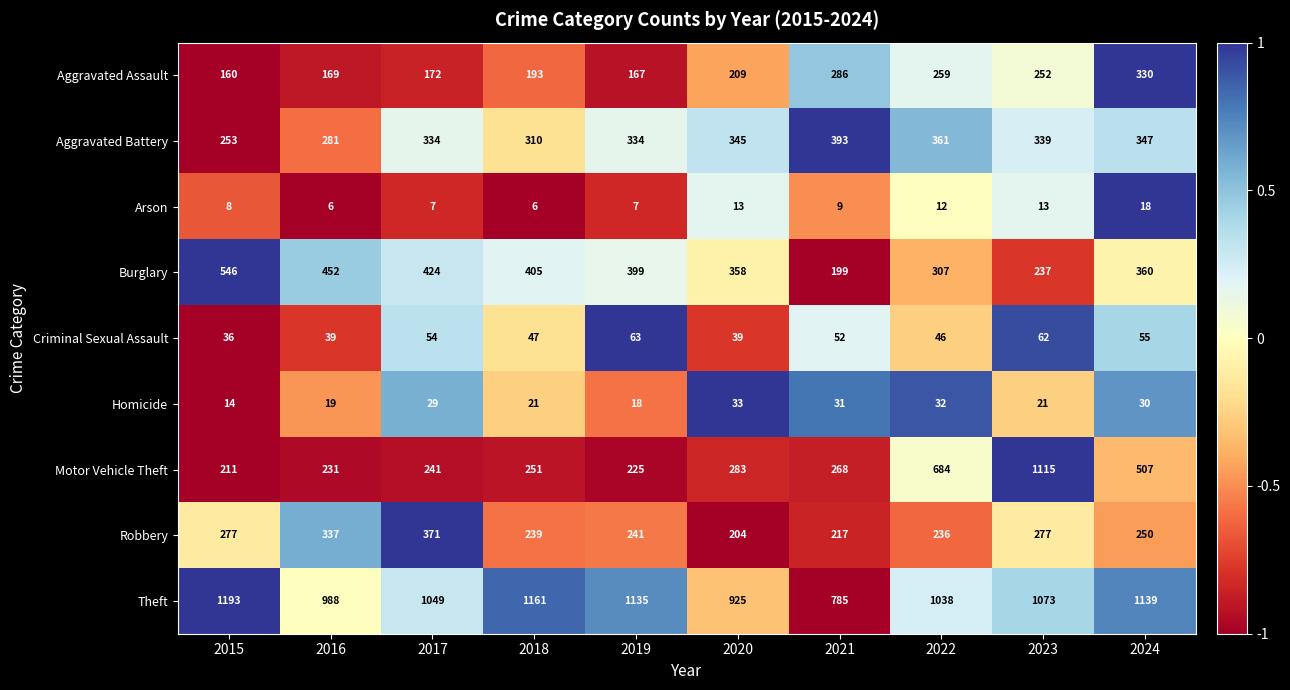

At which label is Burglary closest to 372?

2024